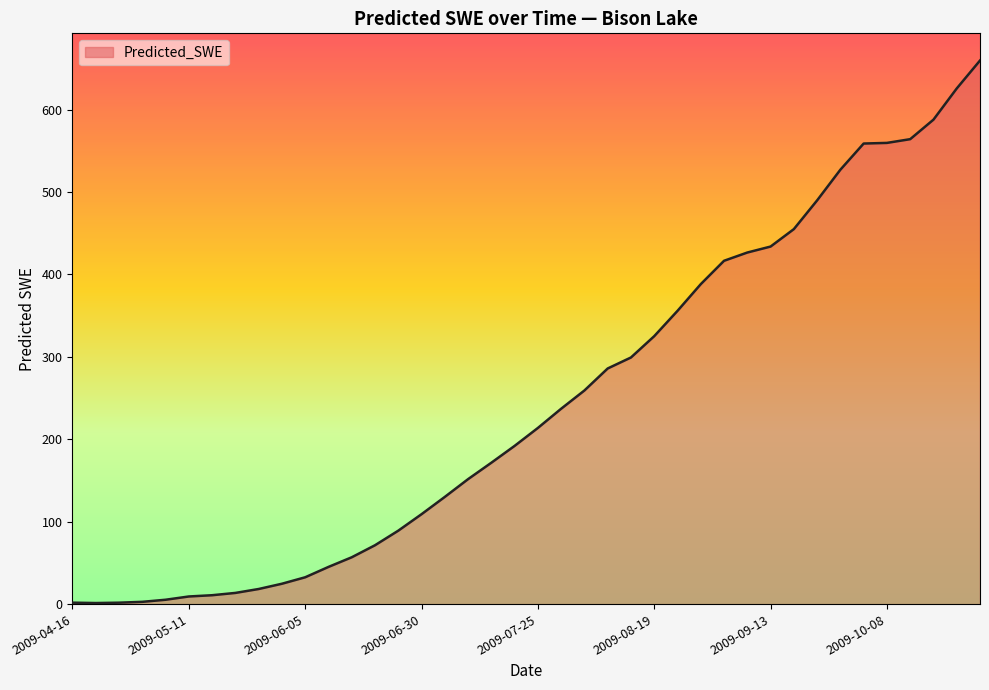

What is the maximum value shown in the chart?

659.5